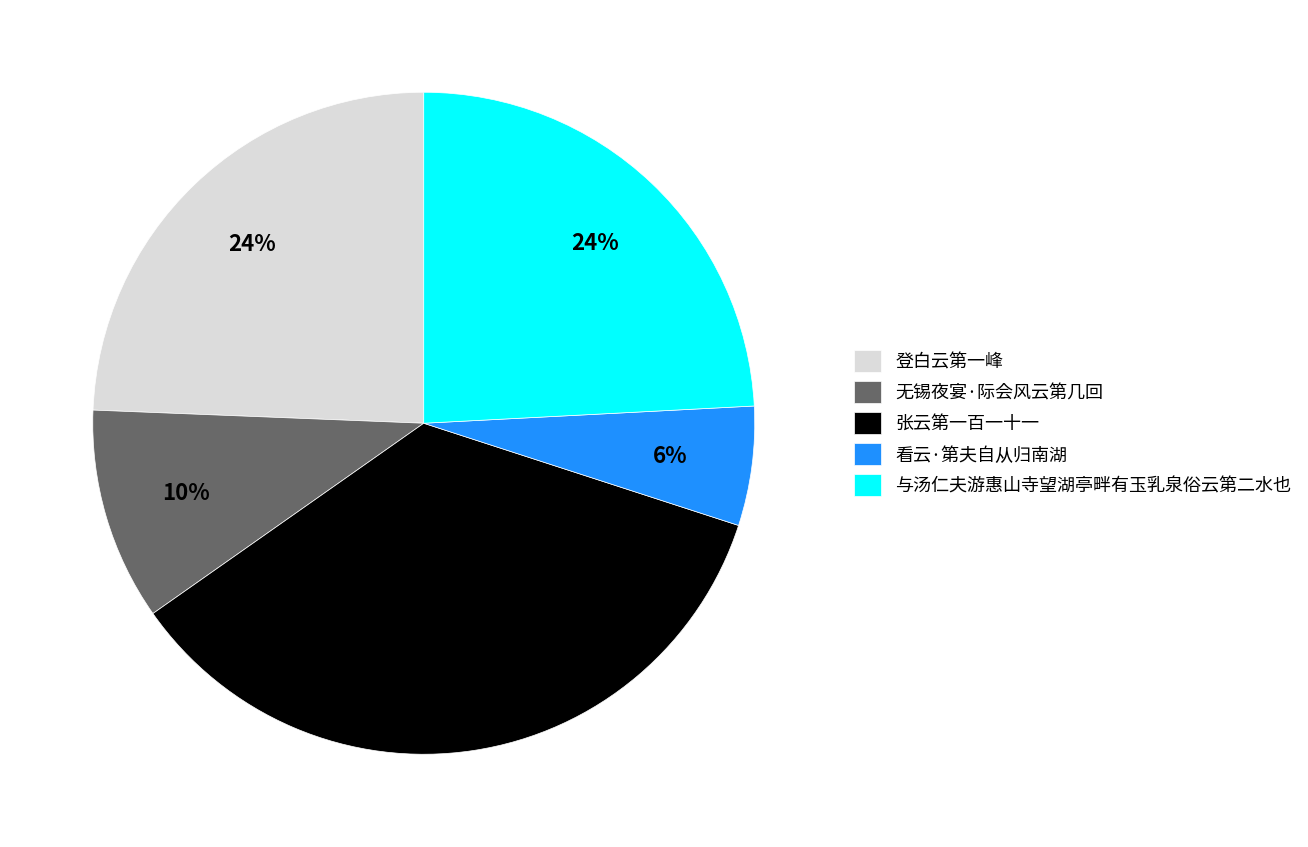

What percentage is the 与汤仁夫游惠山寺望湖亭畔有玉乳泉俗云第二水也 slice, to the nearest percent?

24%